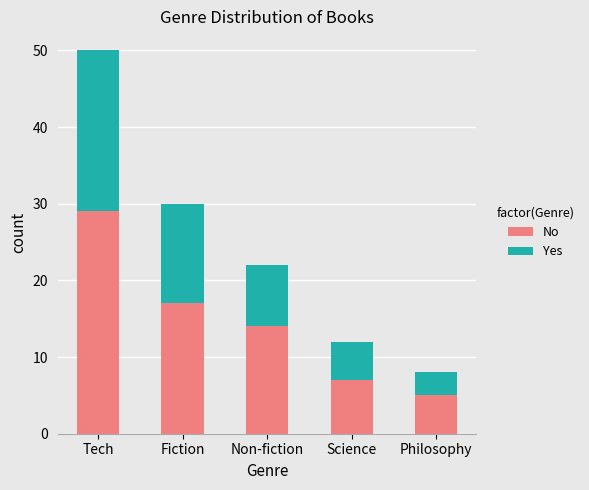

The No series shows 12 at Science. True or false?

False